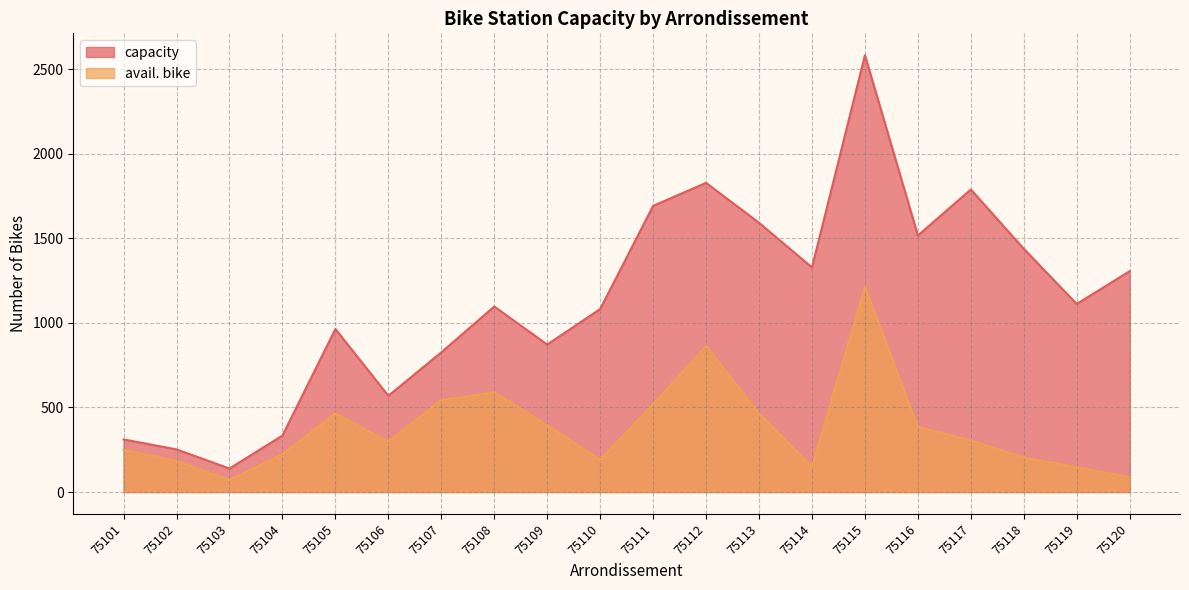

Where does the capacity series first go above 1112?

75111